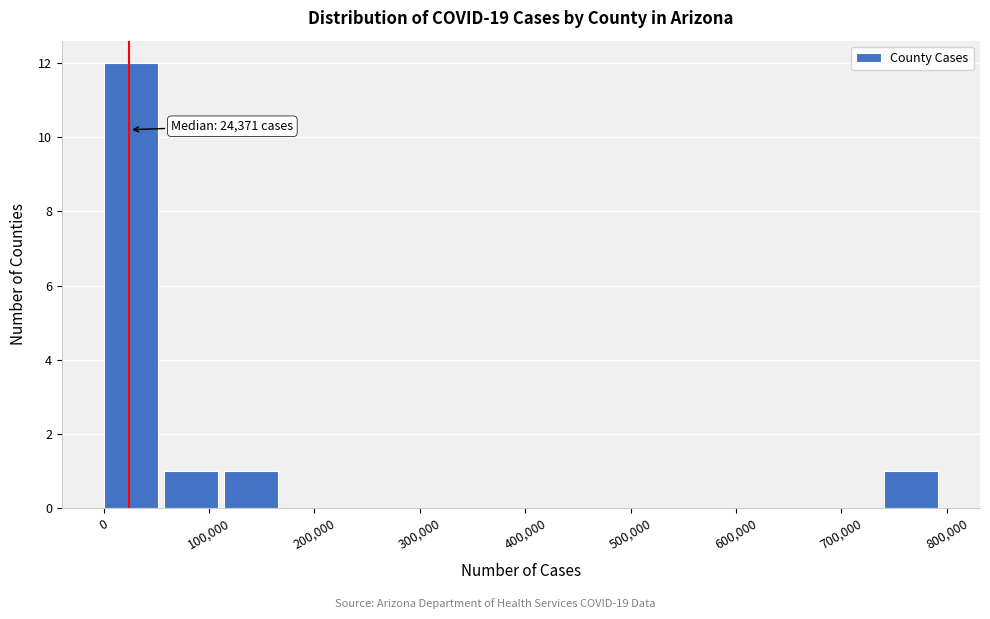

Which range on the x-axis has the tallest bar?

0 to 60000